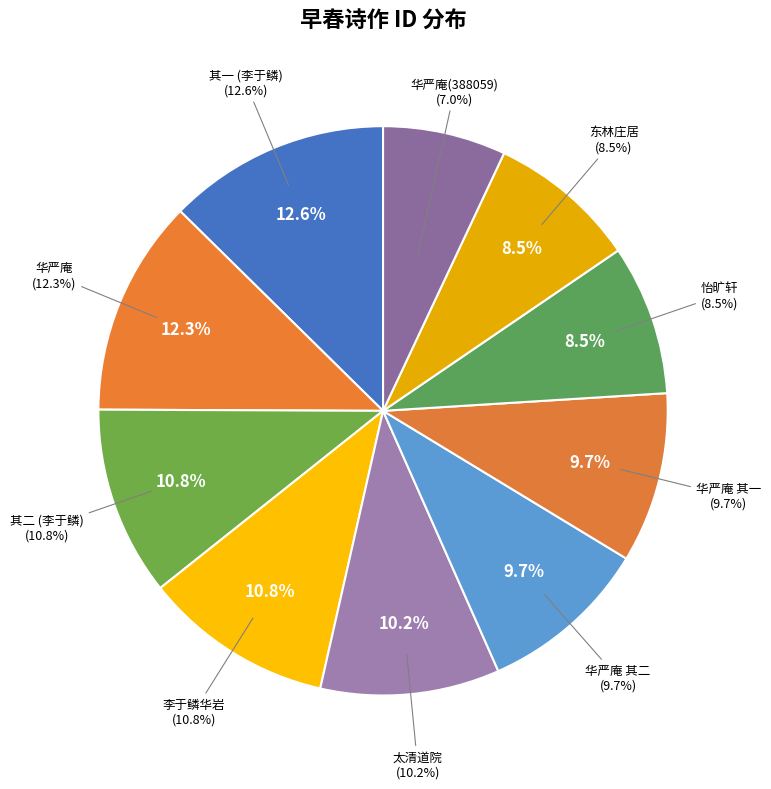

Is 早春同李于鳞王元美华岩上人庵访谢茂秦 其二 the majority of the pie?

No